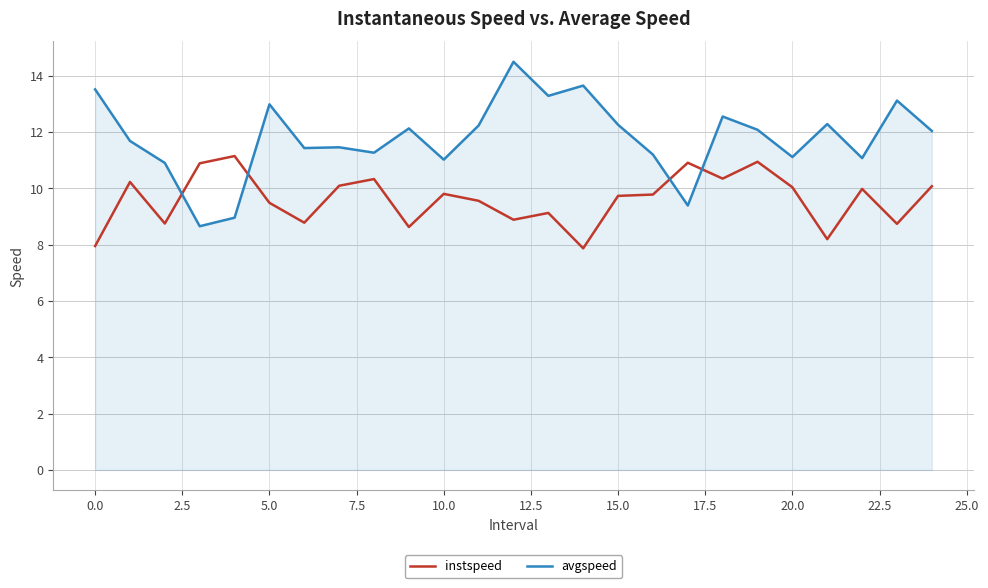

List the series in order of their peak value, highest first.

avgspeed, instspeed